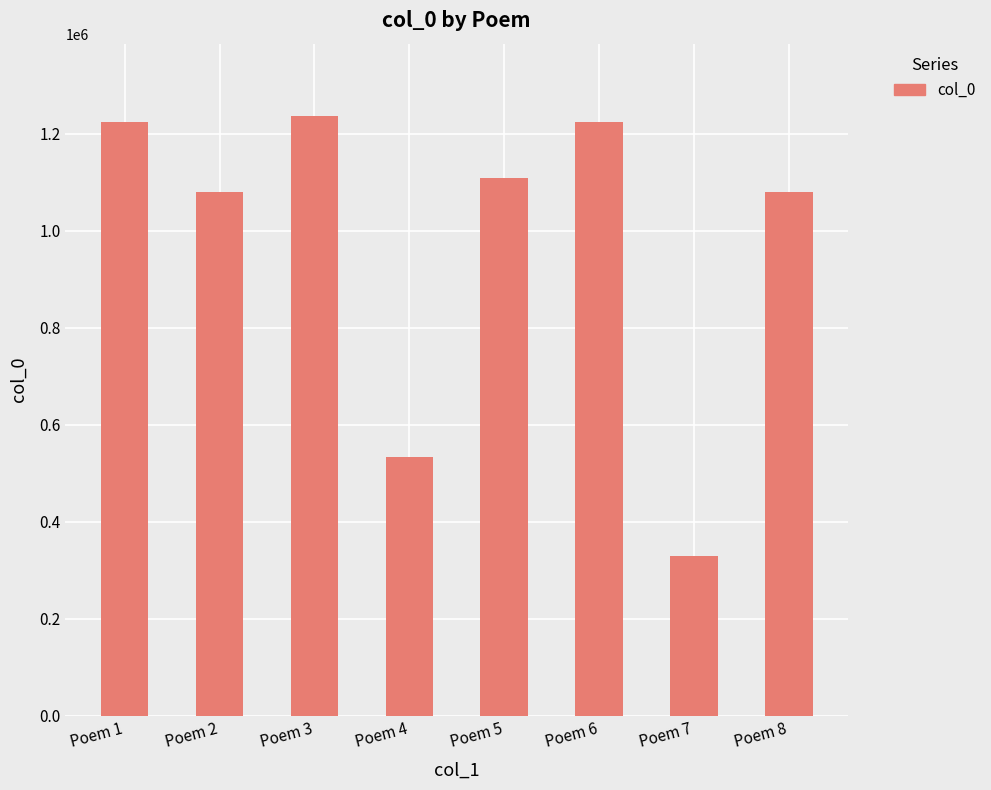

Approximately how many times larger is the value at Poem 8 compared to Poem 6?

0.9